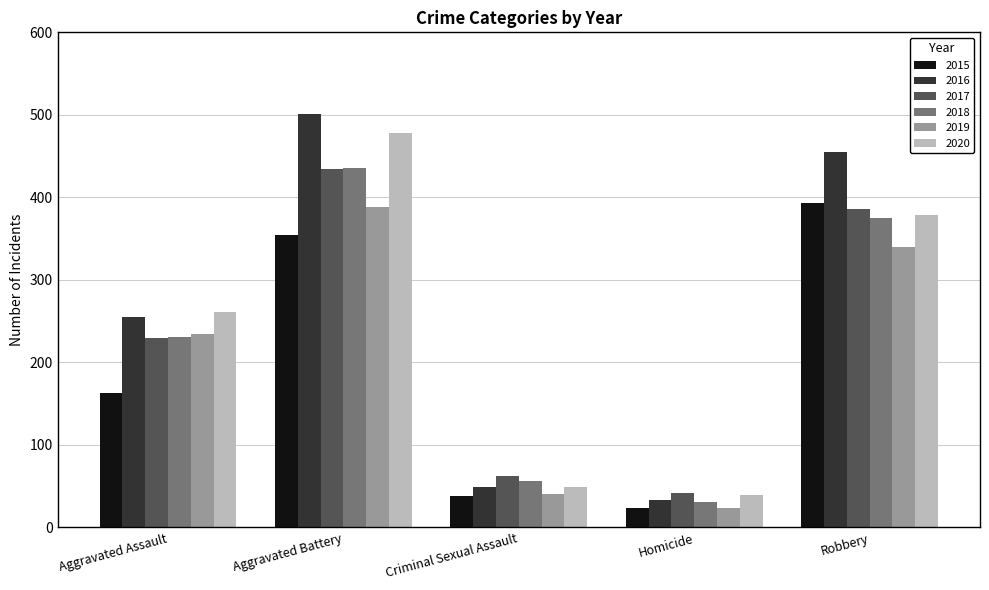

At which category is the sum across all series the highest?

Aggravated Battery